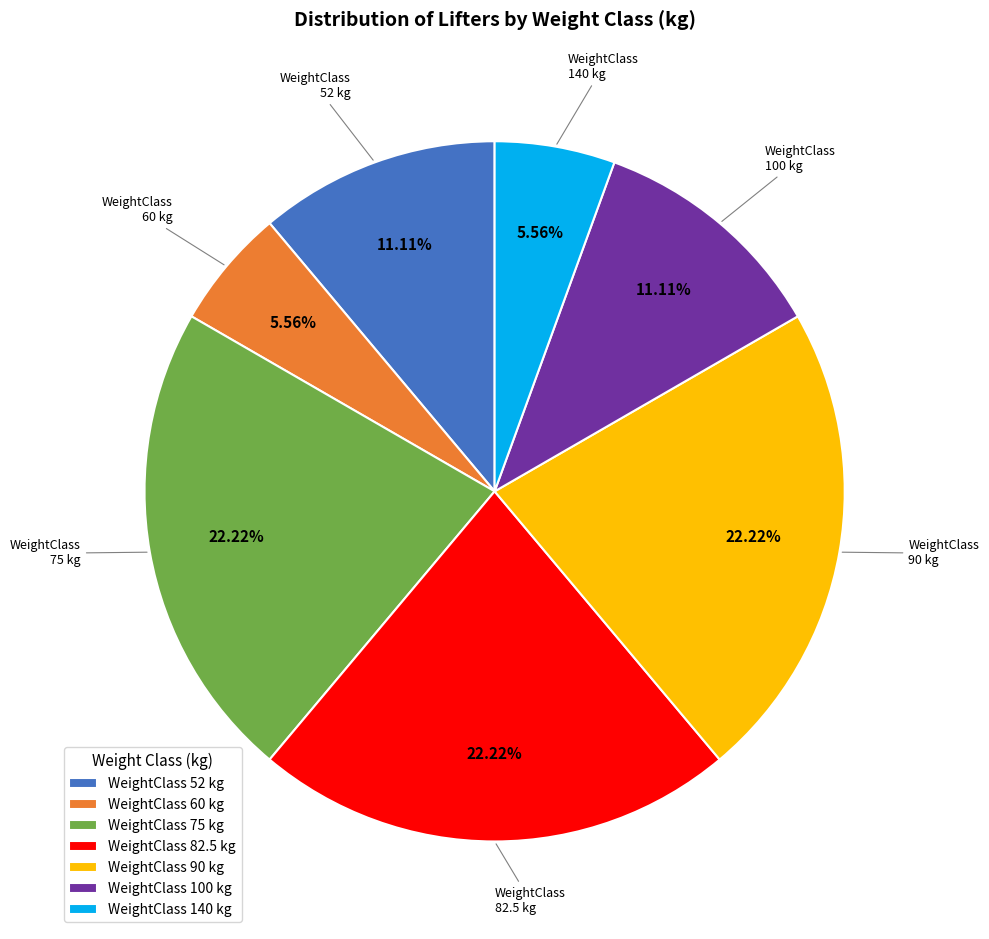

Approximately how many times larger is the value at WeightClass 75 kg compared to WeightClass 82.5 kg?

1.0